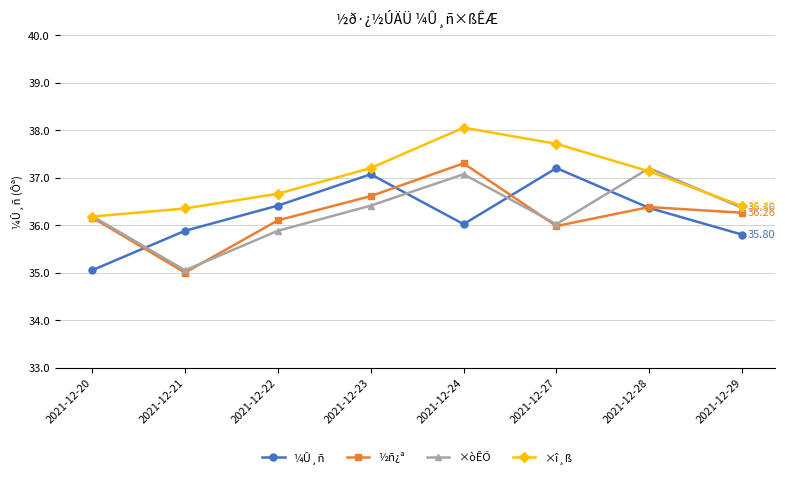

True or false: ½ñ¿ª has a value of 9.7 at 2021-12-20.

False